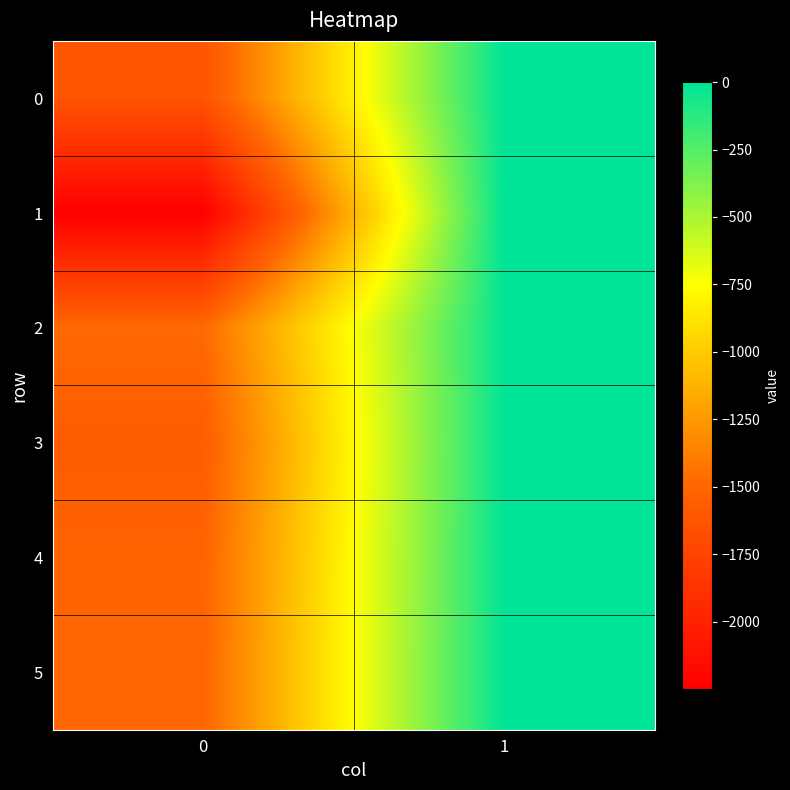

Rank the series by their maximum value, from highest to lowest.

1, 0, 3, 4, 5, 2